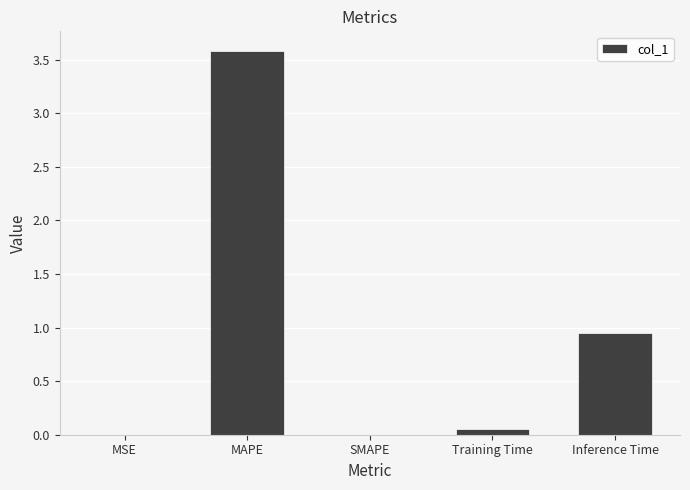

The chart shows a value of 0.0 at MSE. True or false?

True